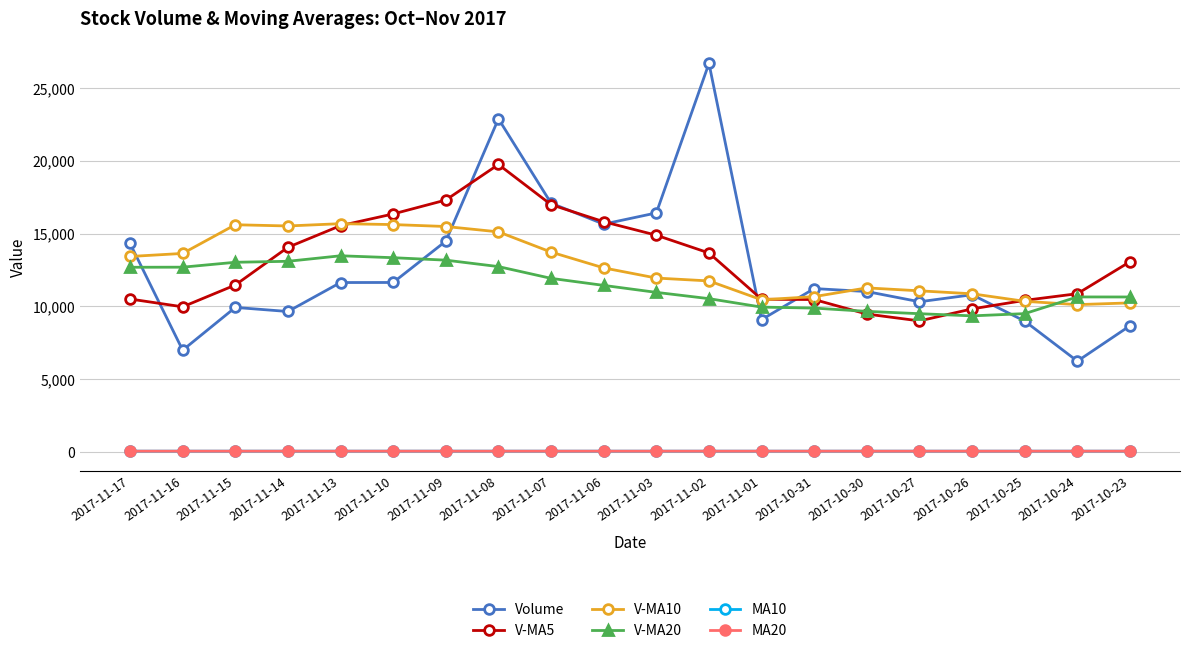

The value of V-MA20 at 2017-10-30 is 6506.8. True or false?

False